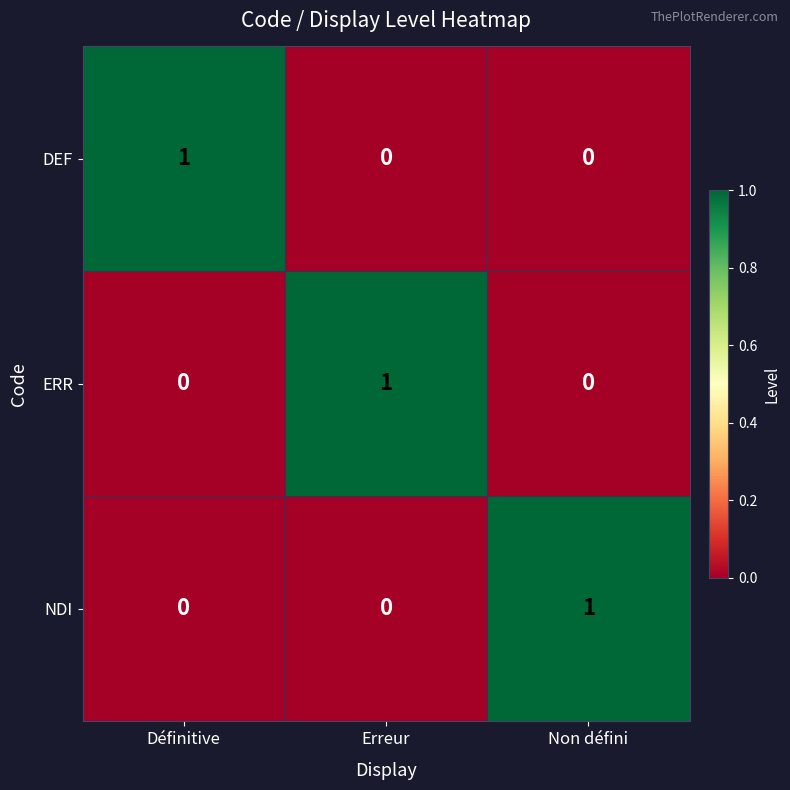

At which label does DEF reach its peak?

Définitive